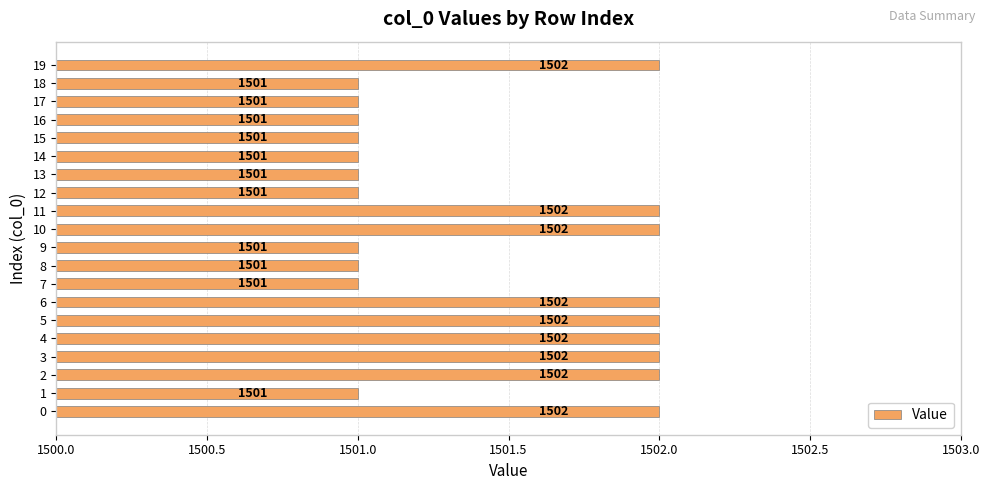

What is the ratio of the value at 1 to the value at 16?

1.0